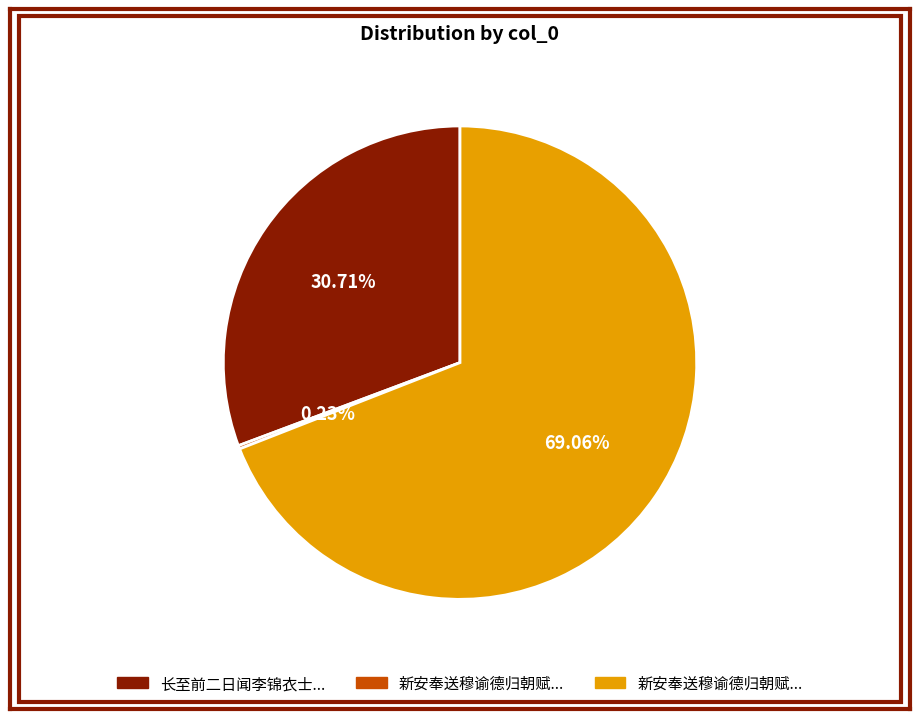

Is there a majority slice in this chart?

Yes